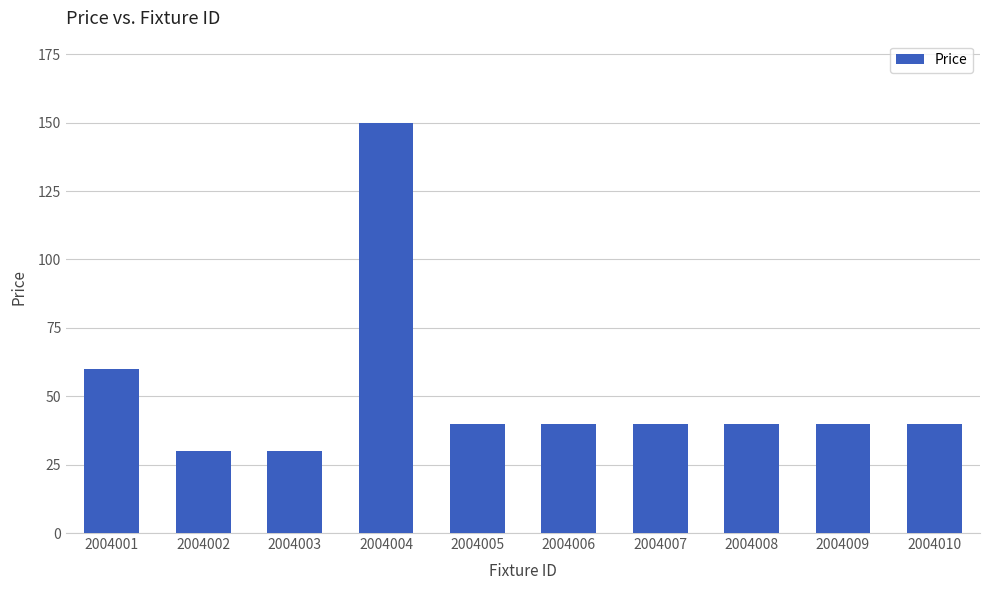

Reading left to right, what are all the values shown in this chart?

60	30	30	150	40	40	40	40	40	40